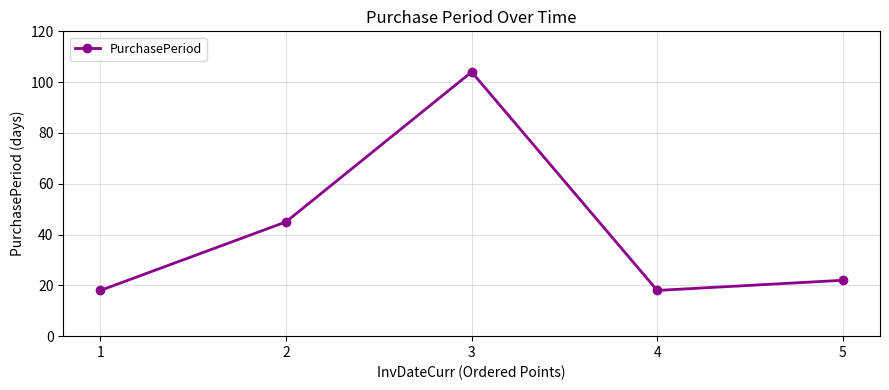

At which label is the value closest to 61?

2